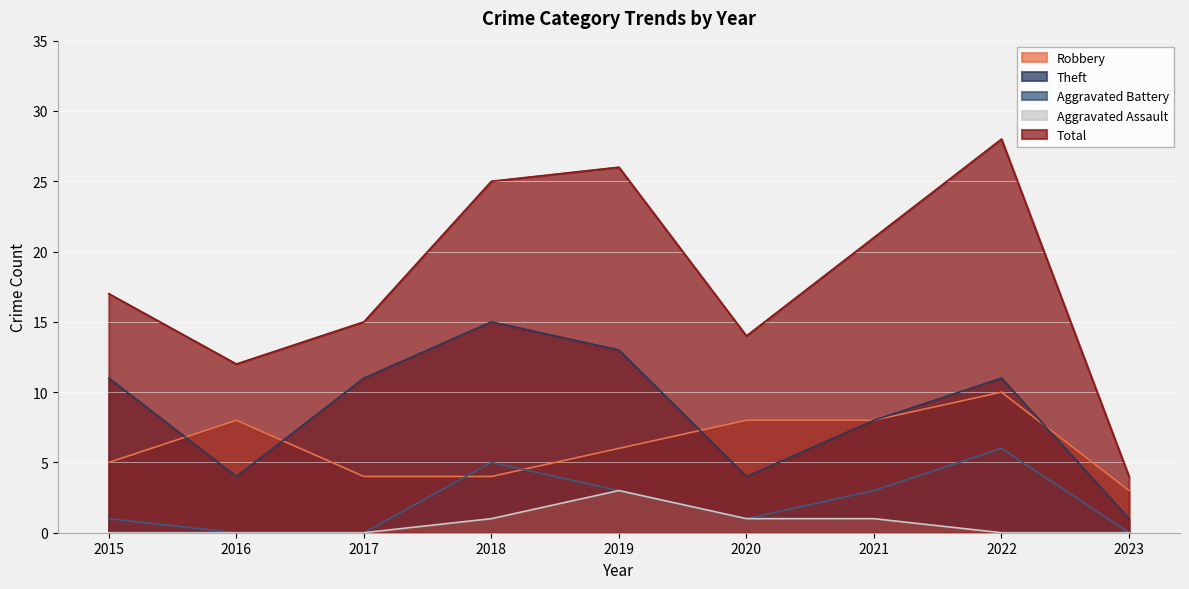

True or false: Aggravated Battery has a value of 0 at 2017.

True